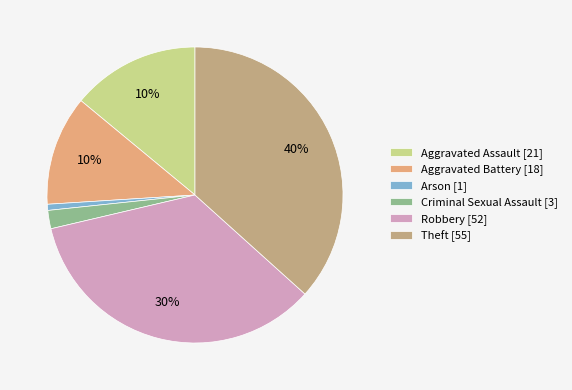

Between Aggravated Assault and Criminal Sexual Assault, which is larger?

Aggravated Assault